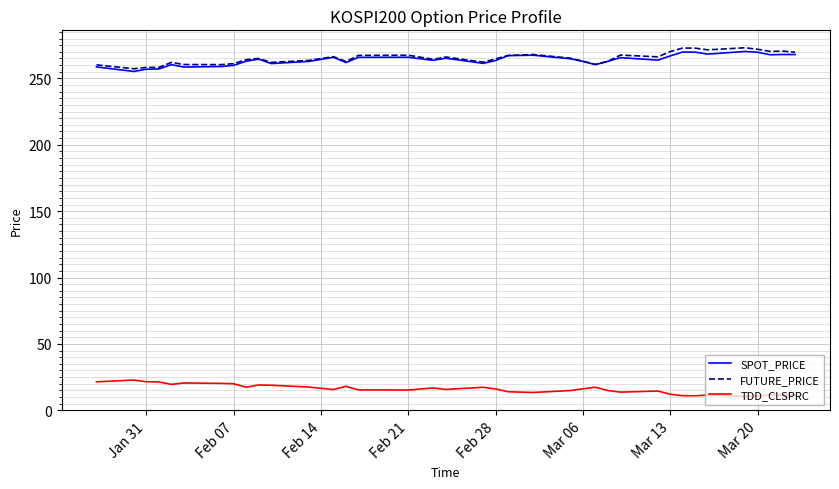

What is the minimum value for SPOT_PRICE?

255.2